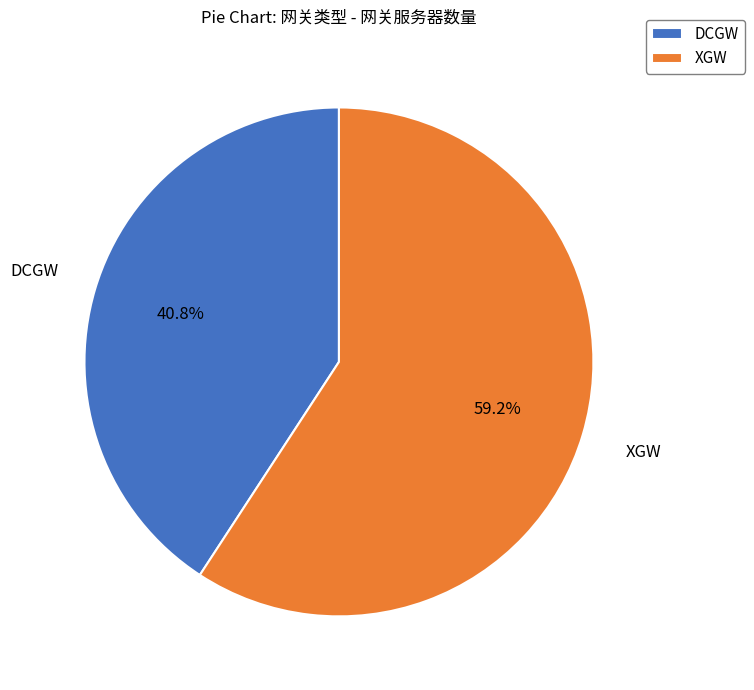

Which slice is the largest?

XGW